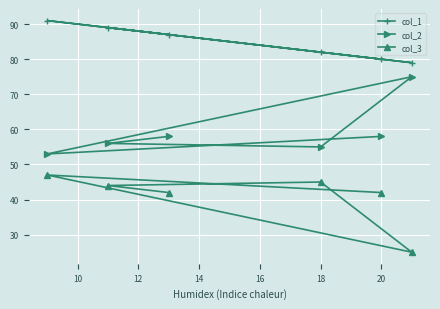

How many interior local peaks does the col_3 series have?

2